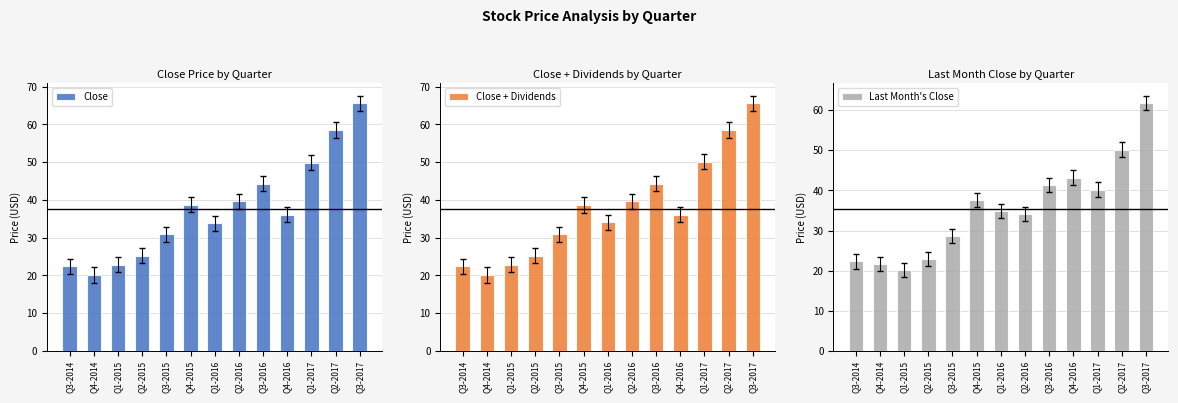

What is the difference between the maximum and minimum values in the Last Month's Close series?

41.6